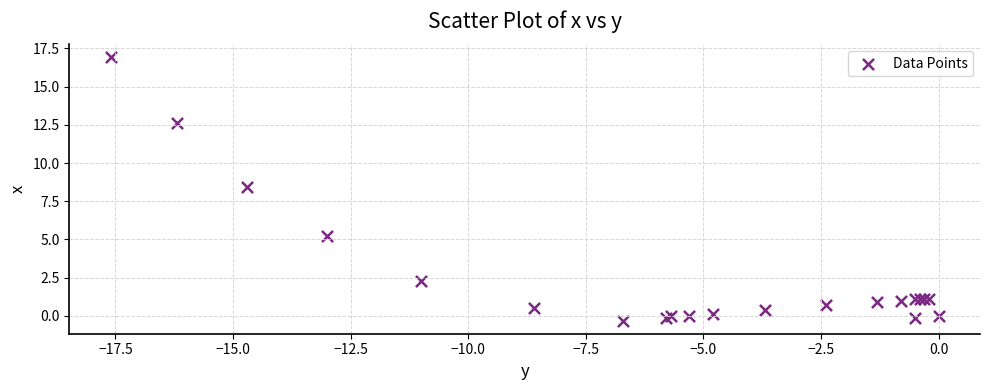

What Y value in the scatter plot is closest to 8?

8.4